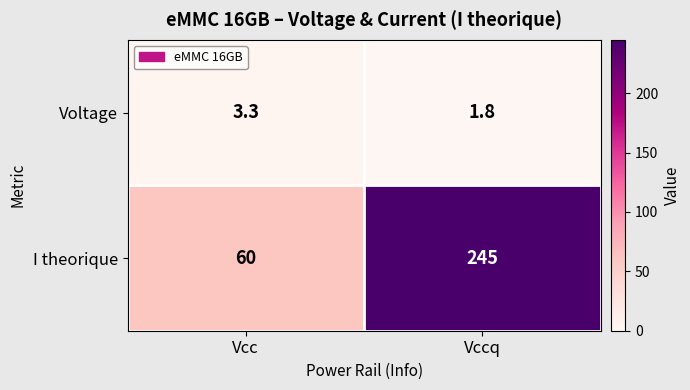

Reading left to right, extract all data points from this chart.

Voltage: 3.3	1.8
I theorique: 60.0	245.0